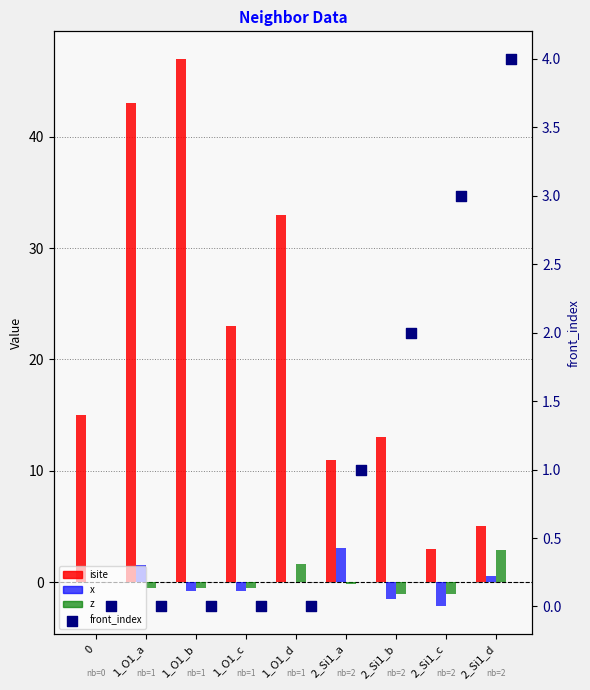

Is the value of front_index at 1_O1_d greater than the value of x at 2_Si1_b?

Yes